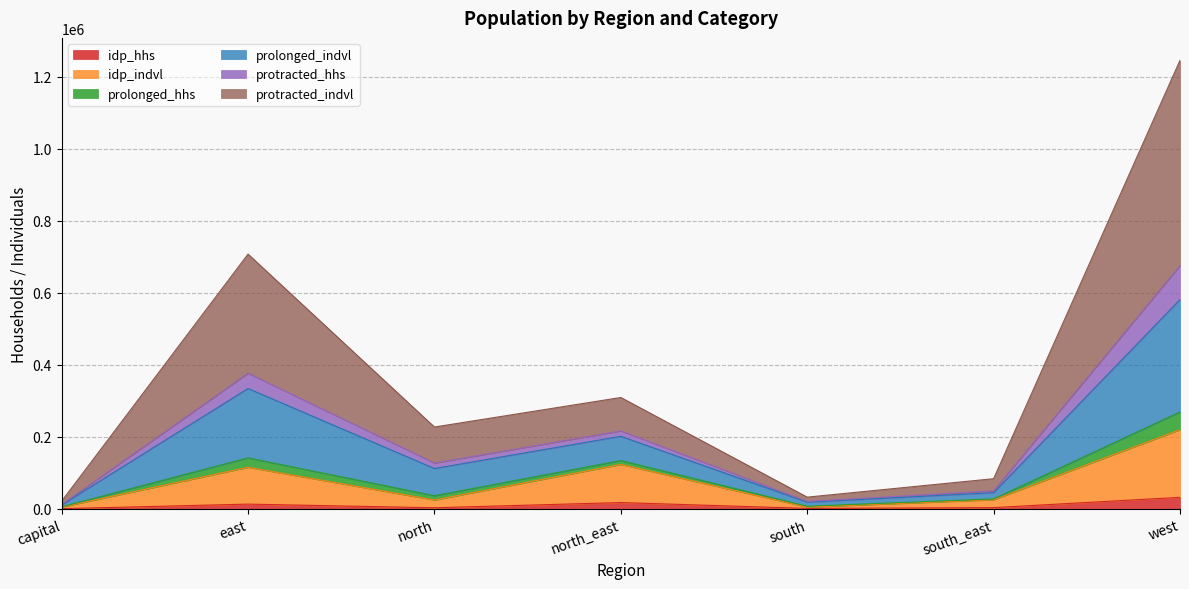

At which category is the sum across all series the highest?

west